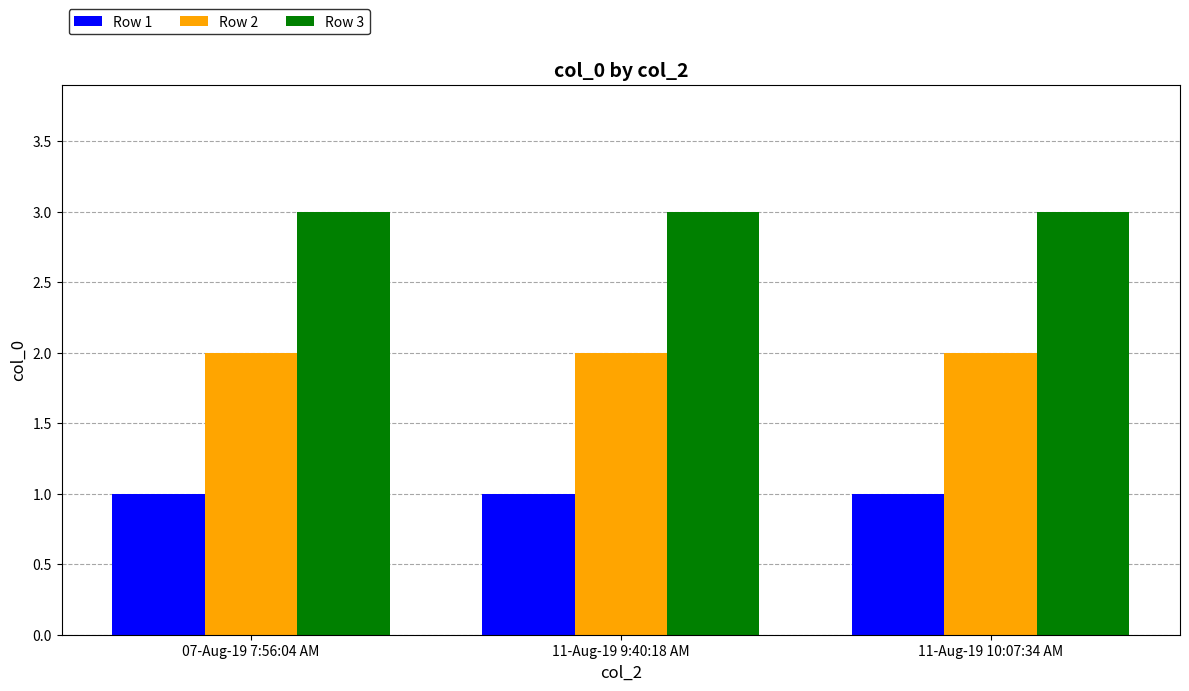

Reading right to left, list all the values displayed in this chart.

Row 1: 1	1	1
Row 2: 2	2	2
Row 3: 3	3	3